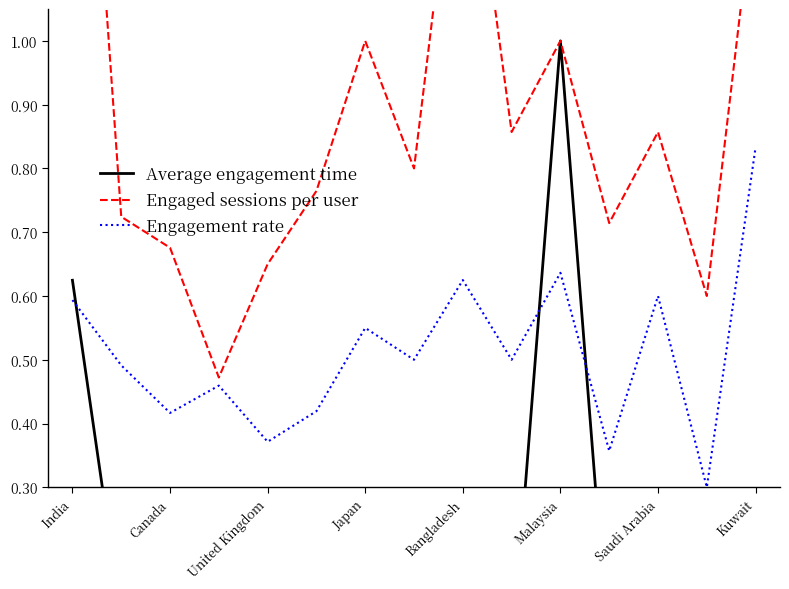

Is it true that Engagement rate equals 0.6 at India?

True